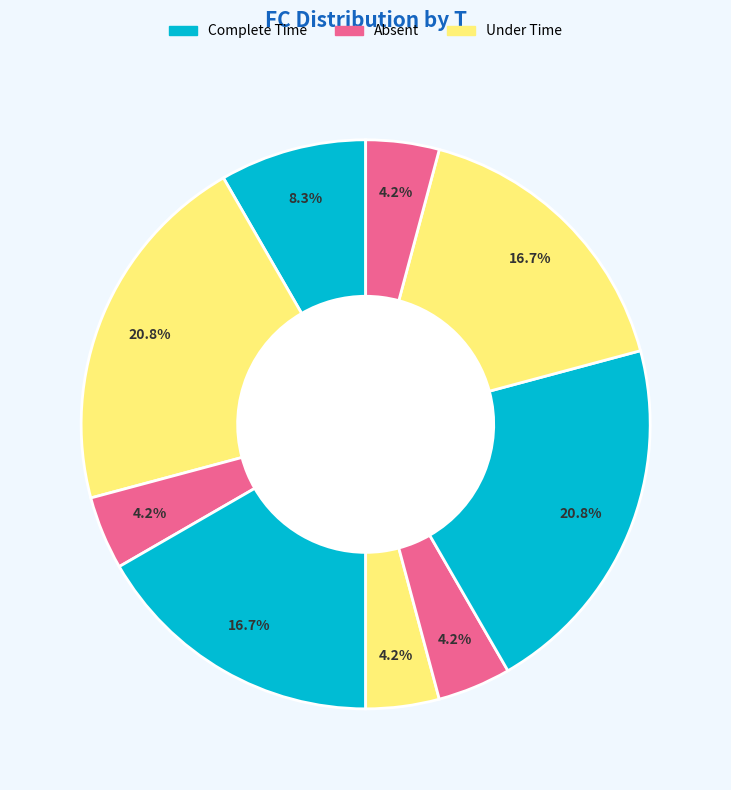

Is there any slice that represents more than half of the pie?

No